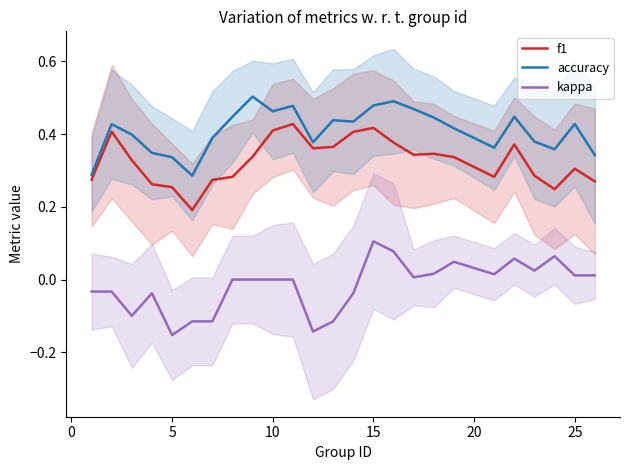

True or false: kappa and f1 cross at least once.

False